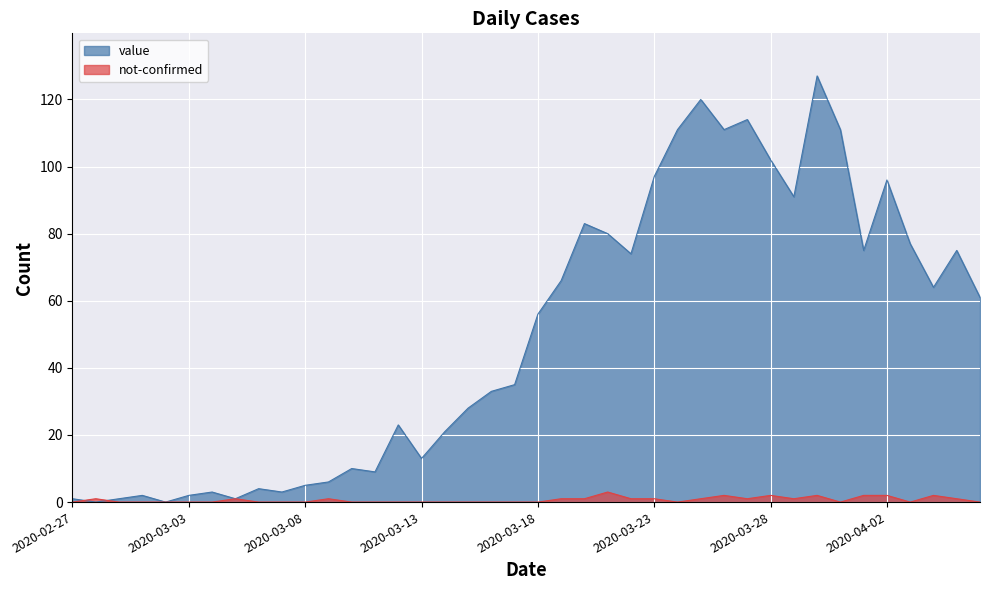

At which label does value reach its minimum?

2020-02-28